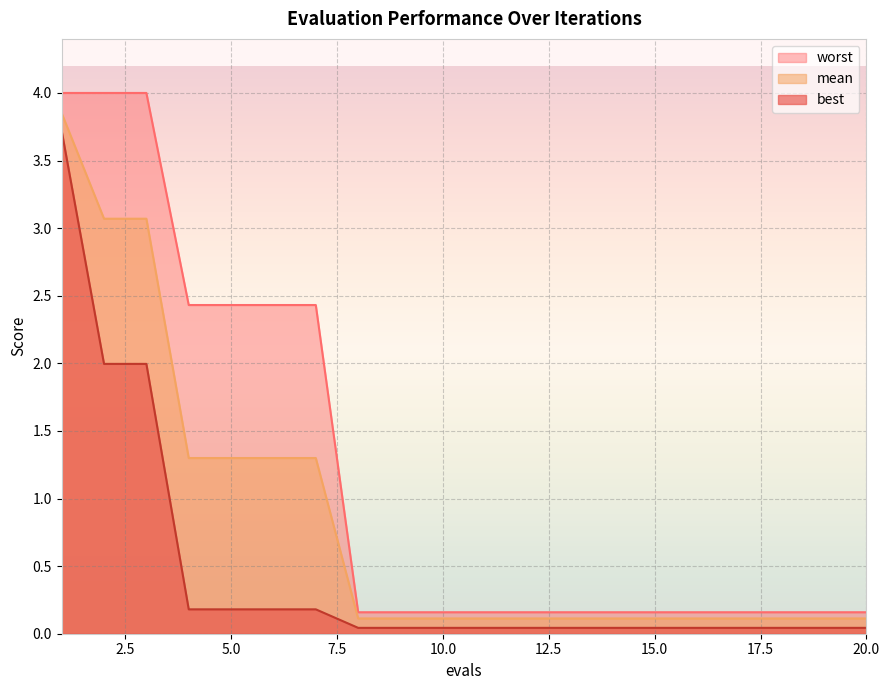

Which series has the widest spread of values?

worst